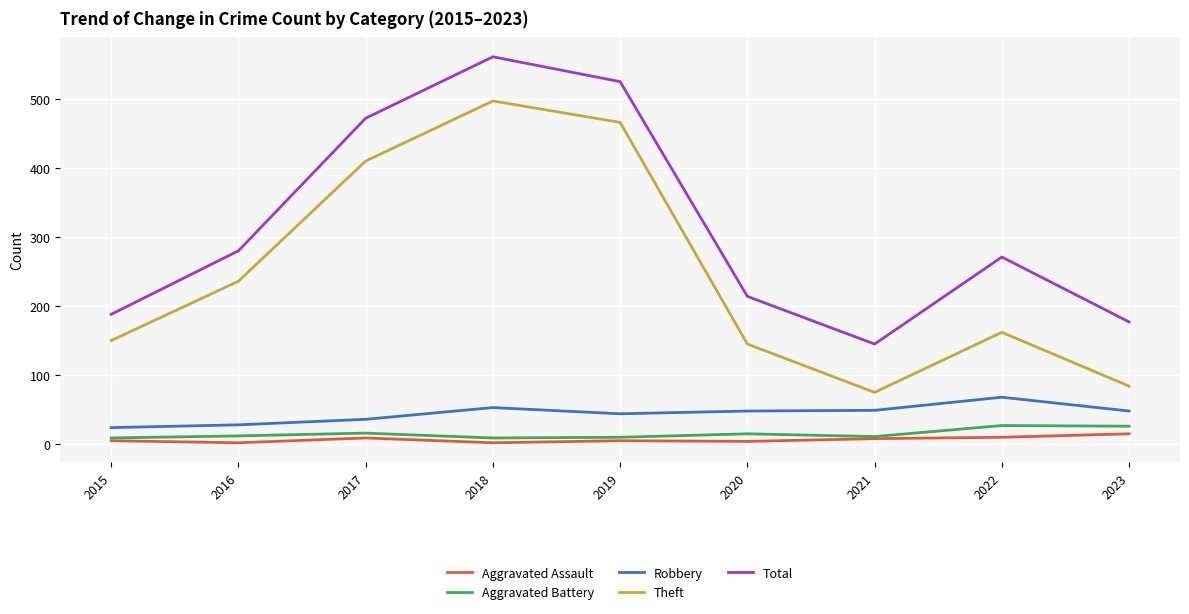

What is the greatest value displayed?

561